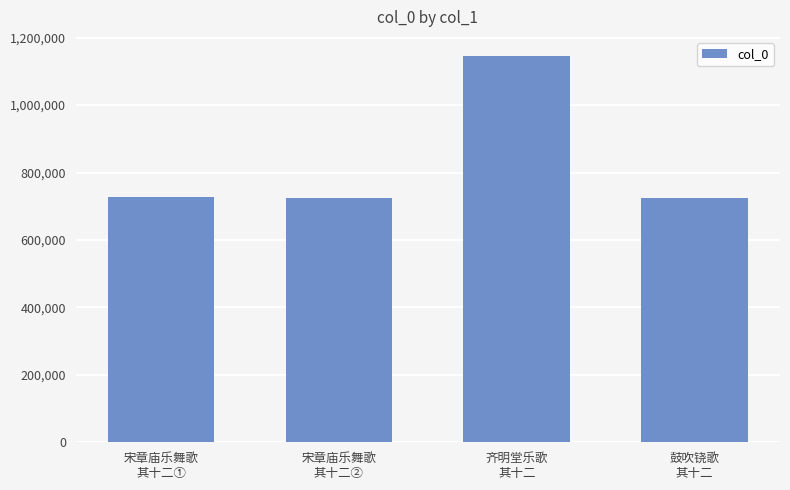

What is the sum of all values?

3321700